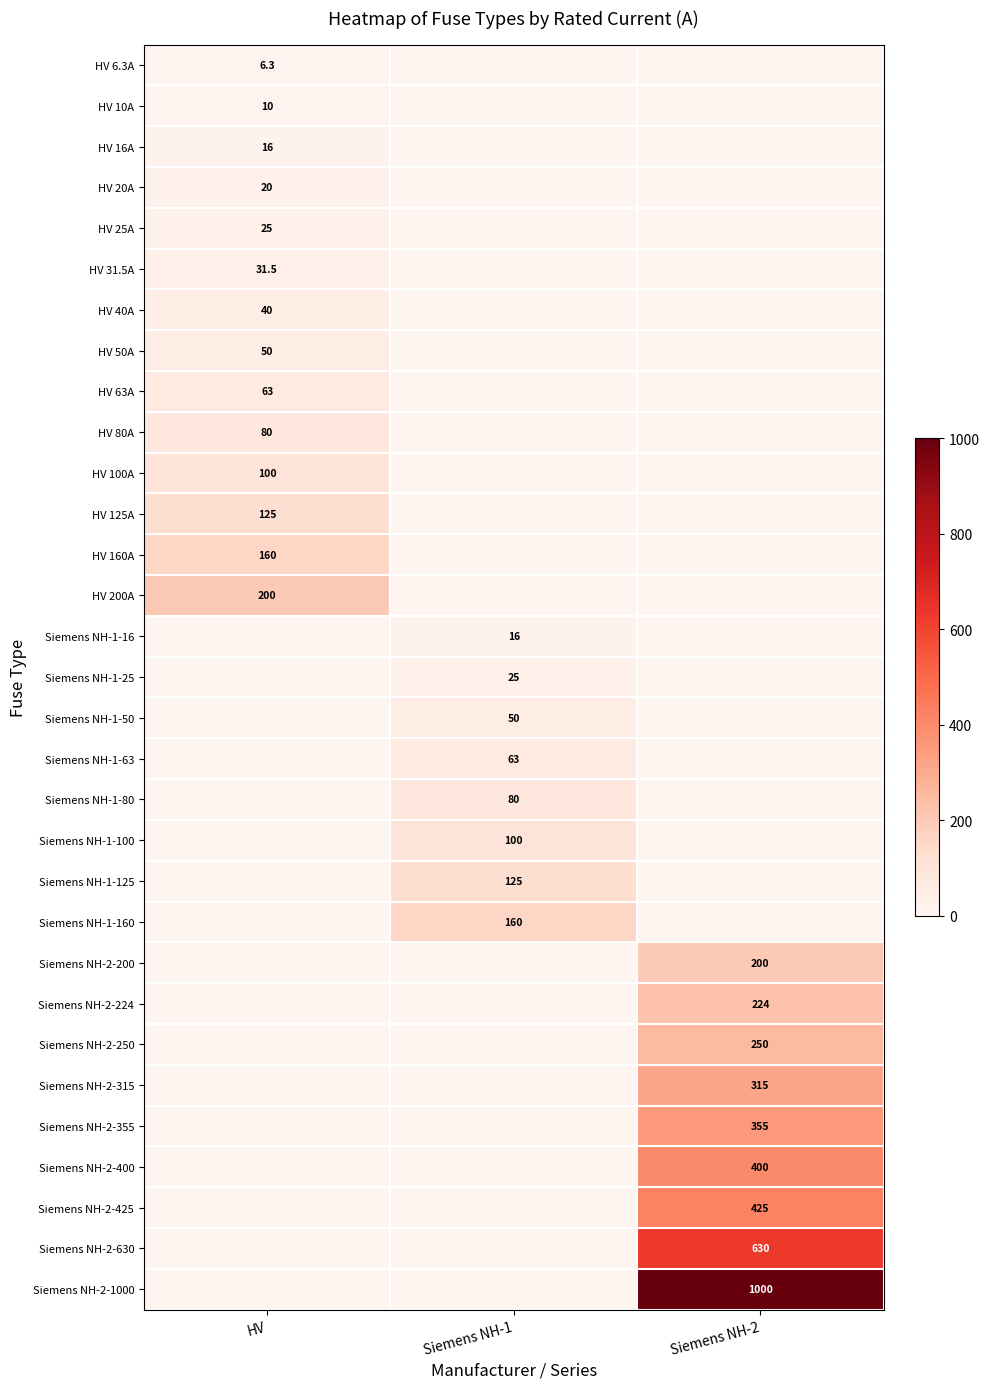

The HV 80A series shows 32.5 at HV. True or false?

False